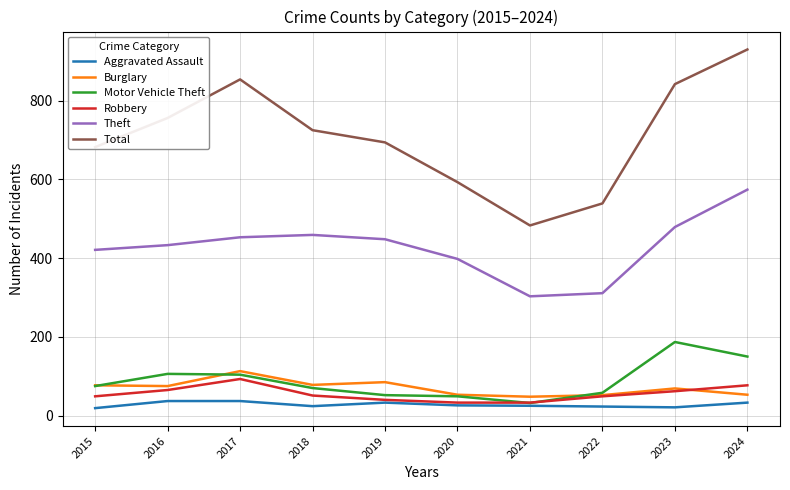

Is it true that Theft equals 433 at 2016?

True